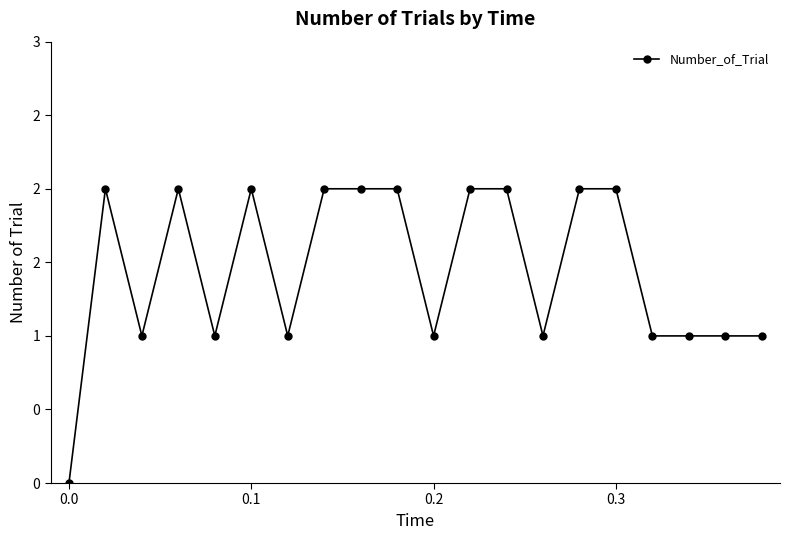

Does the chart have visible grid lines?

No